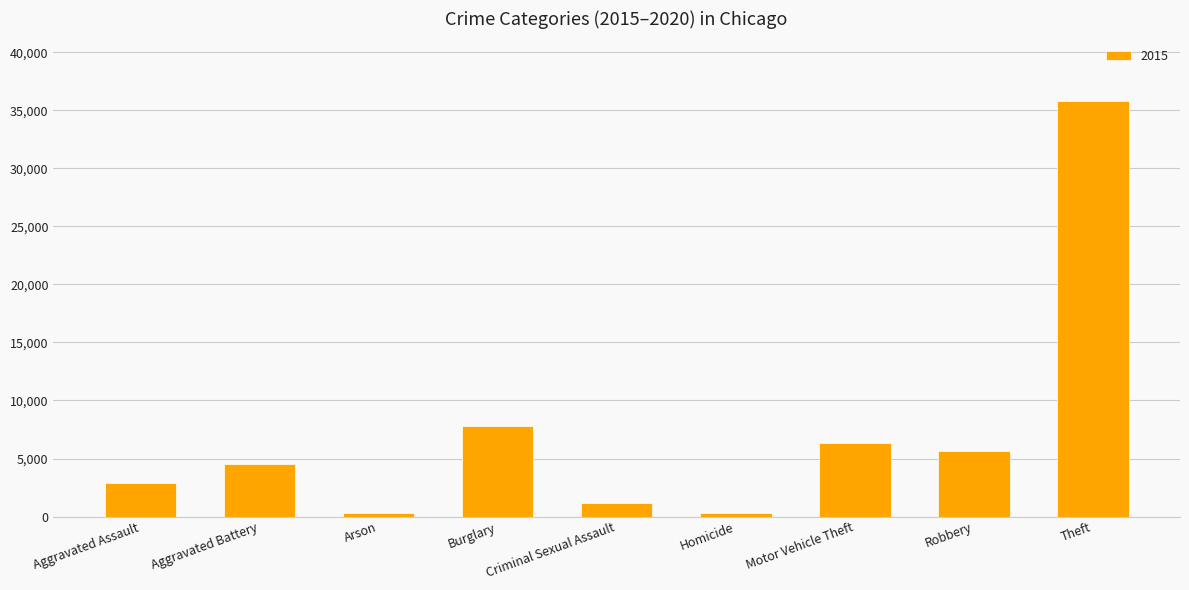

Between Arson and Motor Vehicle Theft, which is larger?

Motor Vehicle Theft